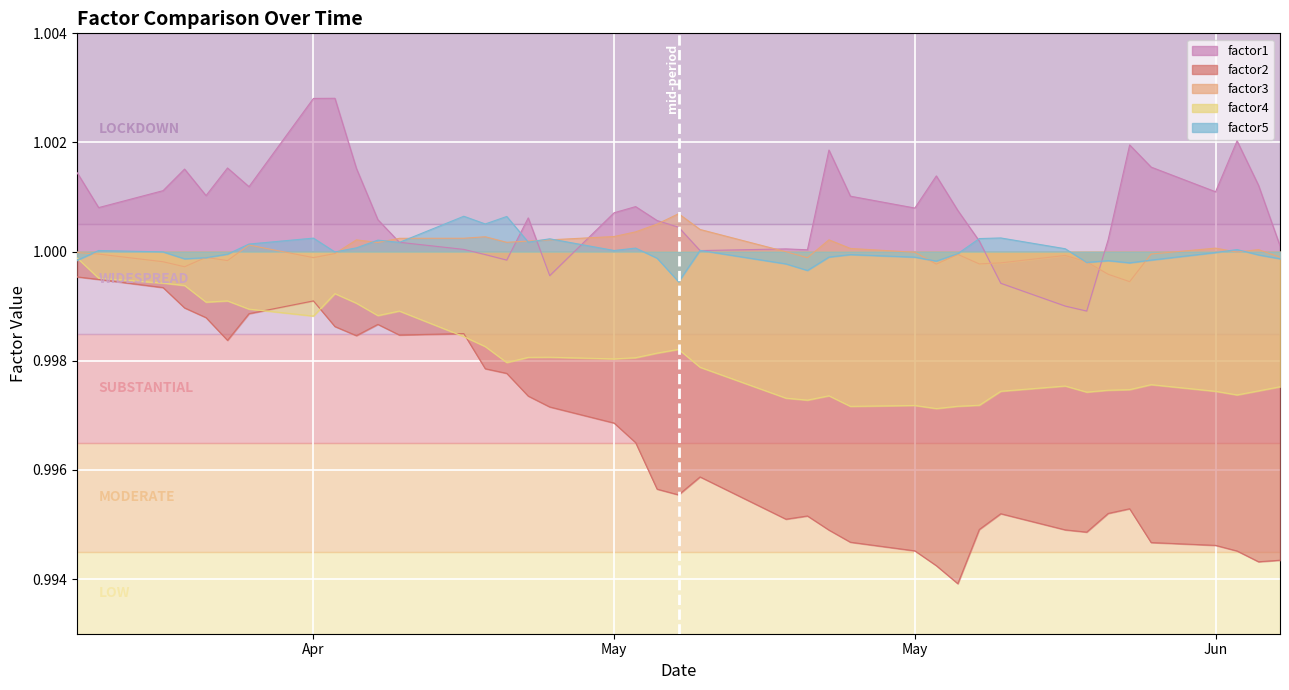

Which series has the largest range (max minus min)?

factor2